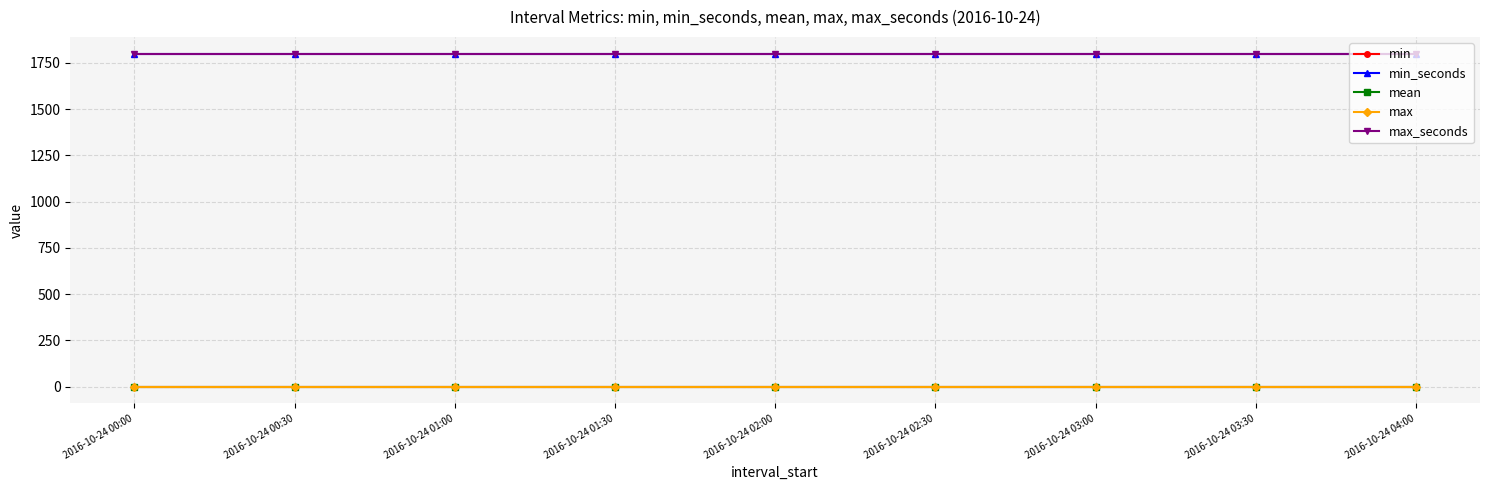

Reading left to right, what are all the values shown in this chart?

min: 0	0	0	0	0	0	0	0	0
min_seconds: 1800	1800	1800	1800	1800	1800	1800	1800	1800
mean: 0	0	0	0	0	0	0	0	0
max: 0	0	0	0	0	0	0	0	0
max_seconds: 1800	1800	1800	1800	1800	1800	1800	1800	1800